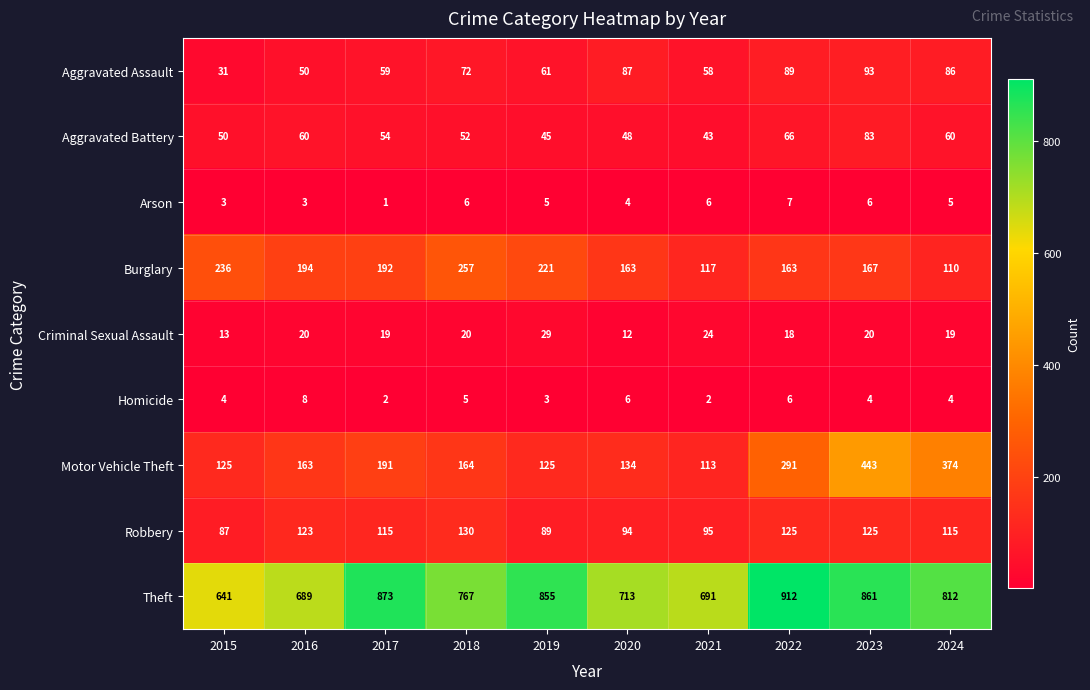

Which series has the largest total across all categories?

Theft